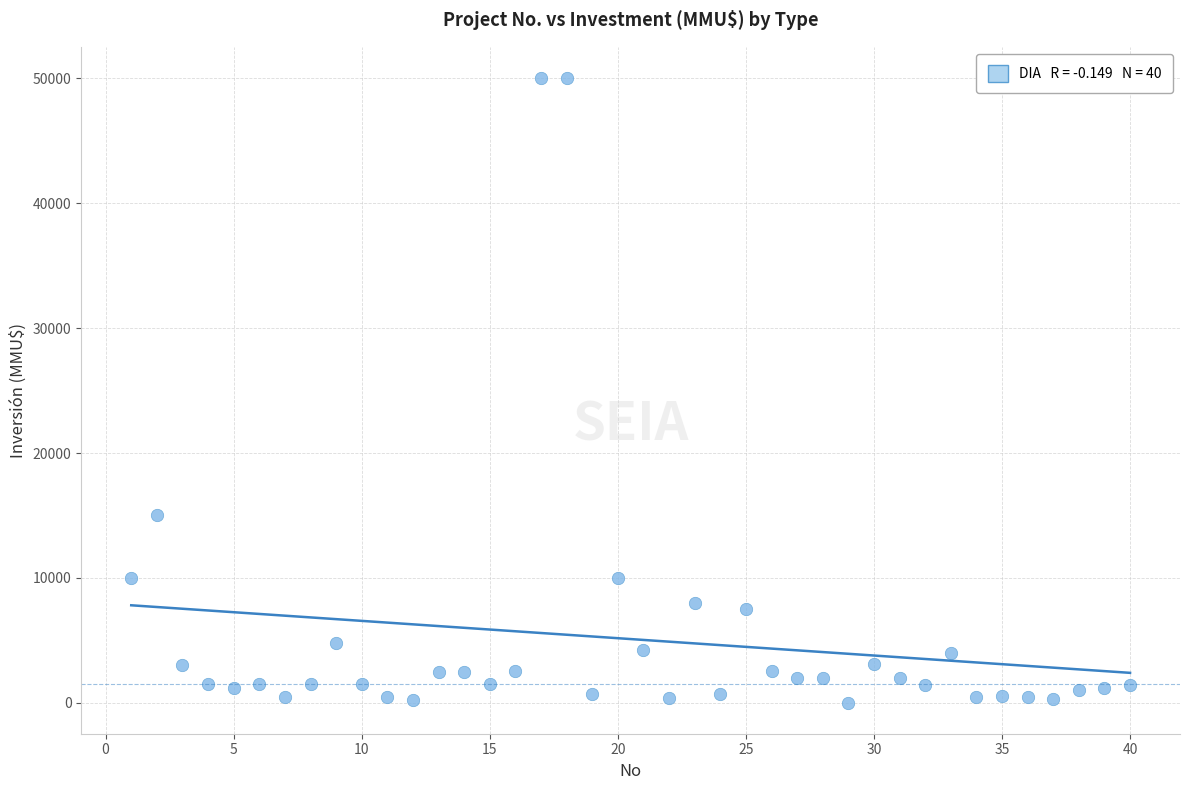

What is the range of Y values (max minus min)?

49962